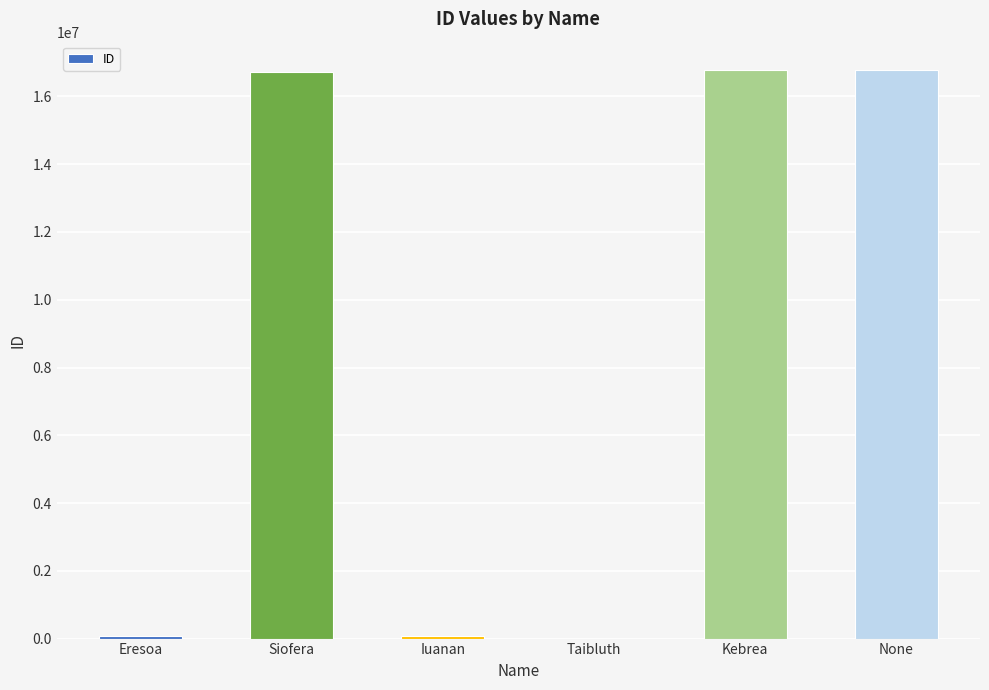

What is the average value?

8399488